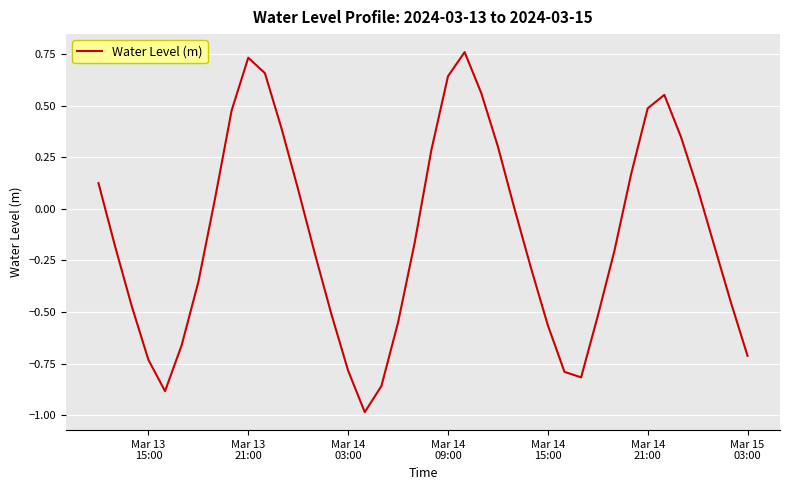

What is the minimum value shown in the chart?

-1.0